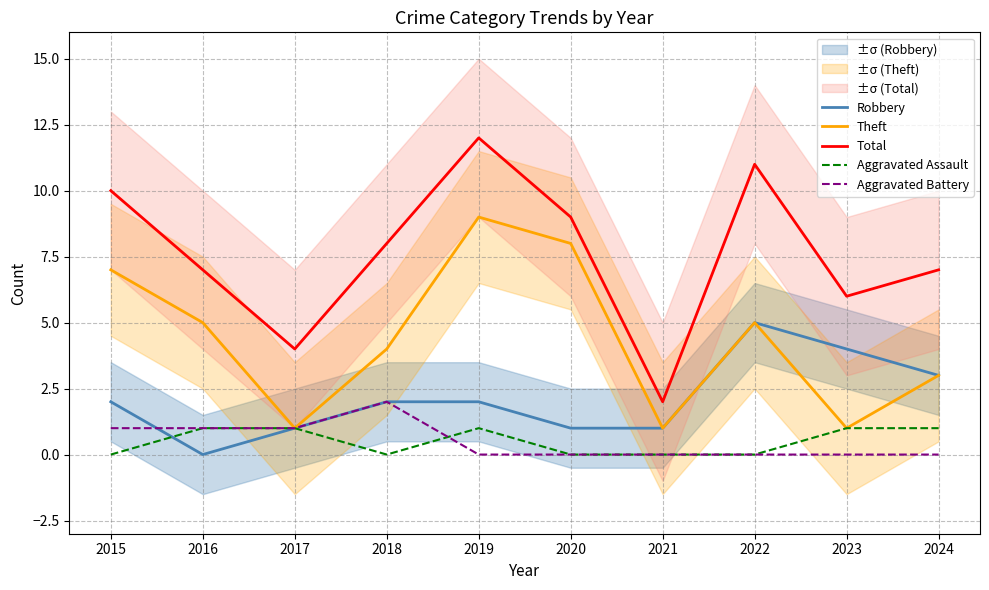

At which category is the sum across all series the highest?

2019